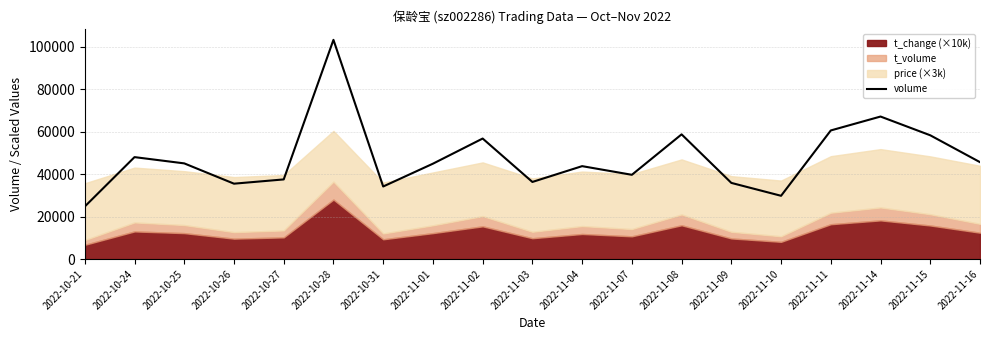

What is the minimum value shown in the chart?

24730